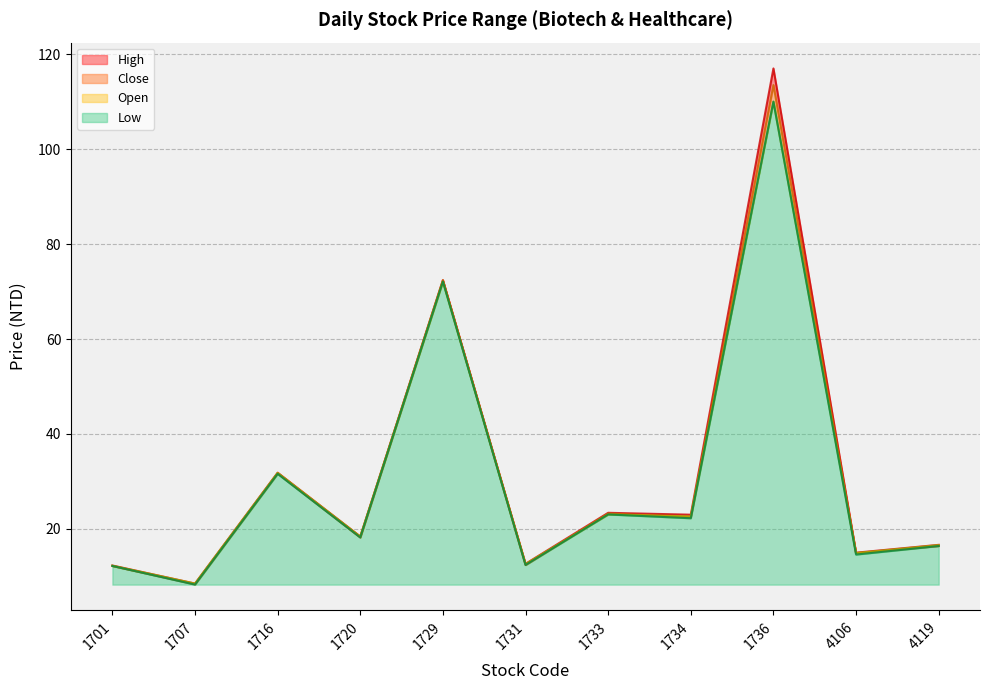

List the series in order of their peak value, highest first.

High, Close, Open, Low